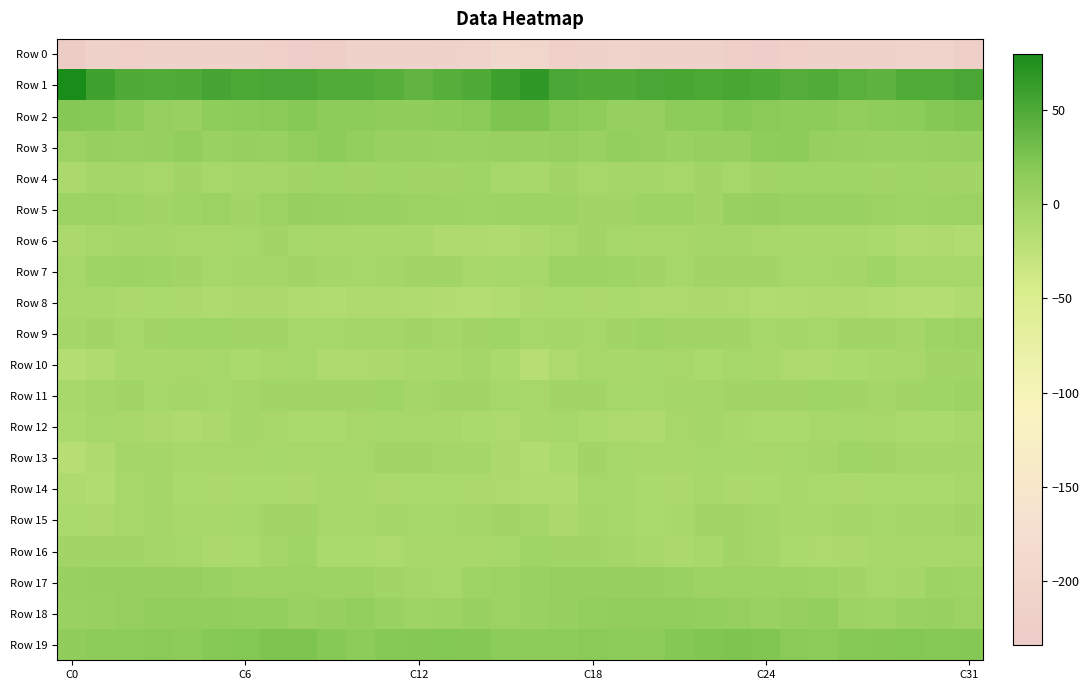

List the series in order of their peak value, highest first.

Row 1, Row 2, Row 19, Row 3, Row 18, Row 17, Row 5, Row 9, Row 7, Row 11, Row 4, Row 16, Row 13, Row 15, Row 10, Row 6, Row 14, Row 12, Row 8, Row 0